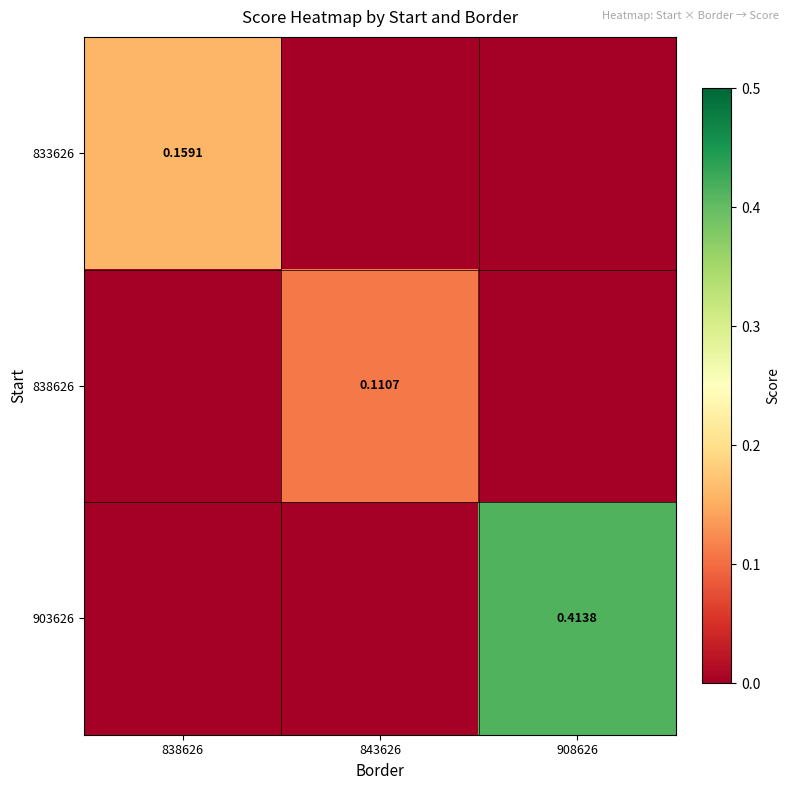

Rank the series by their average value, from lowest to highest.

838626, 833626, 903626